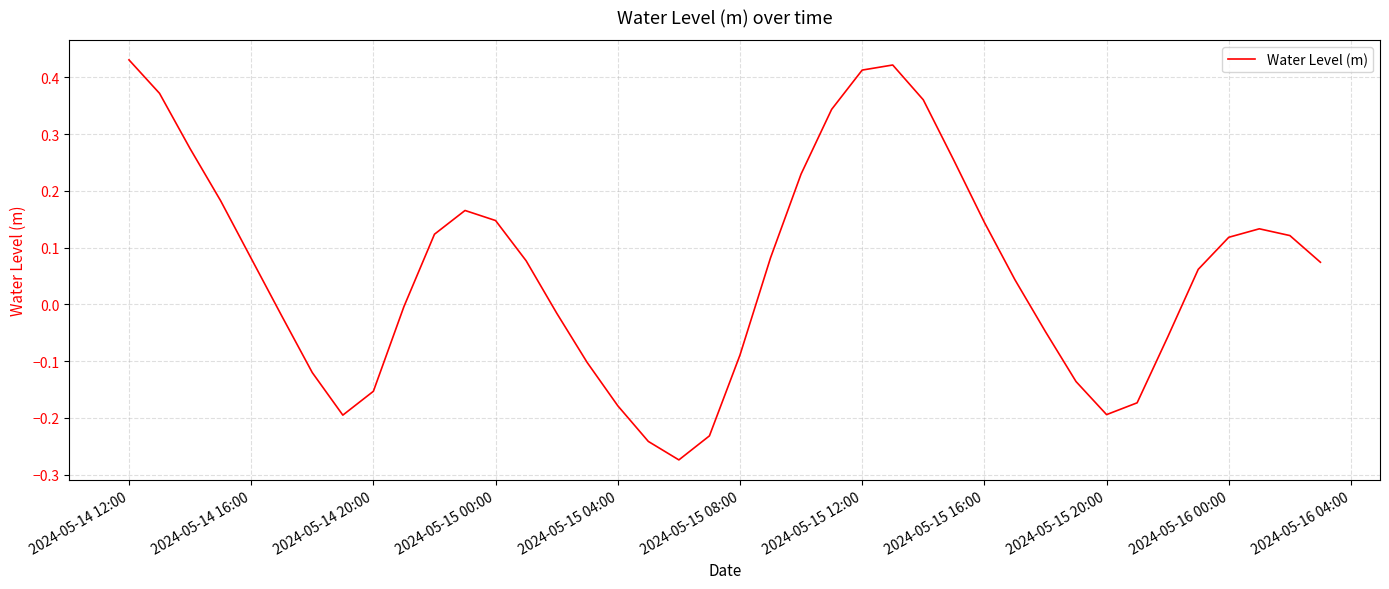

What is the difference between the maximum and minimum values?

0.7